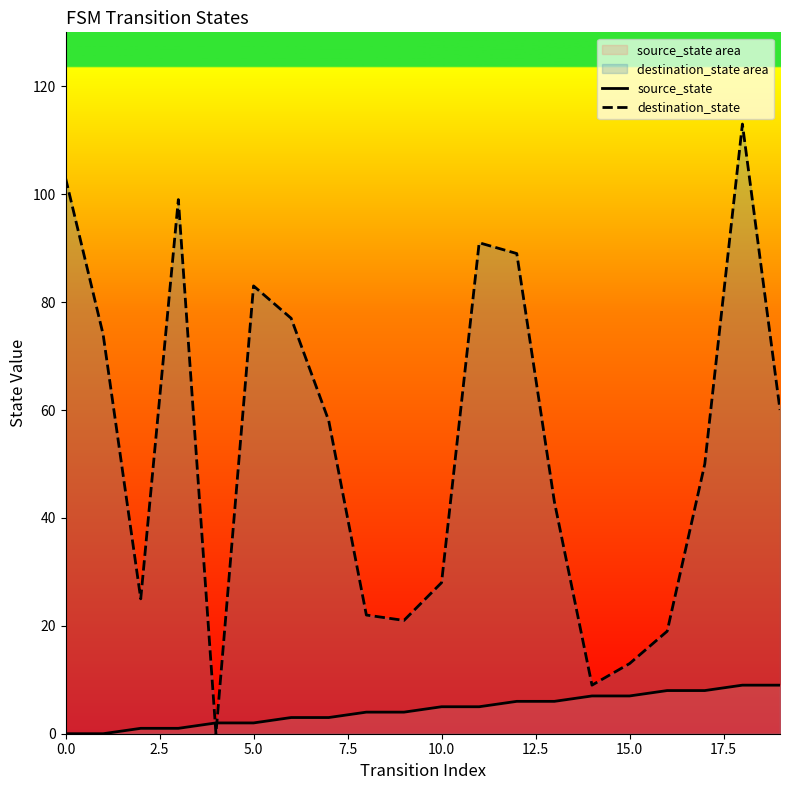

Which series ends up on top after the final intersection of destination_state and source_state?

destination_state